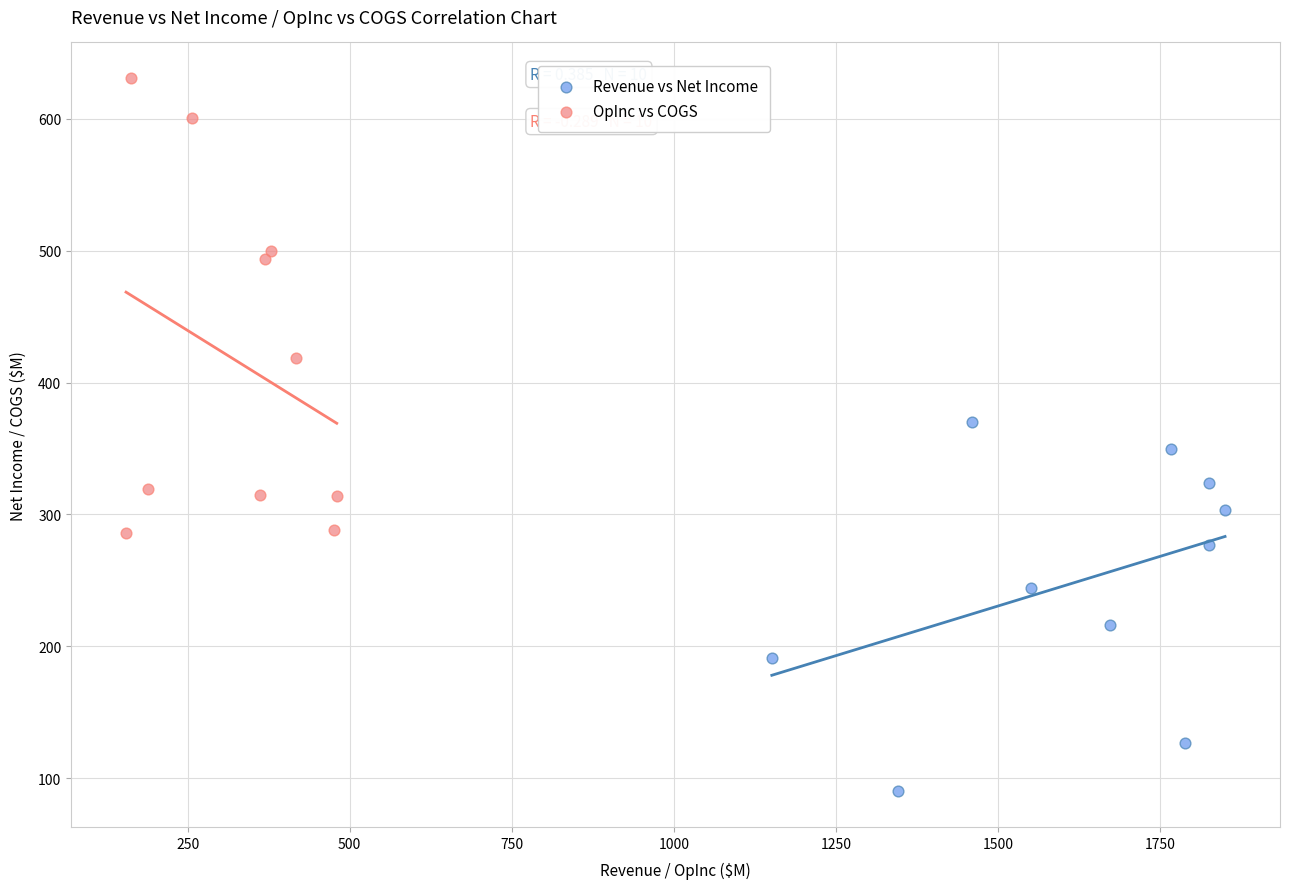

Which series has the largest Y range (max minus min)?

OpInc vs COGS